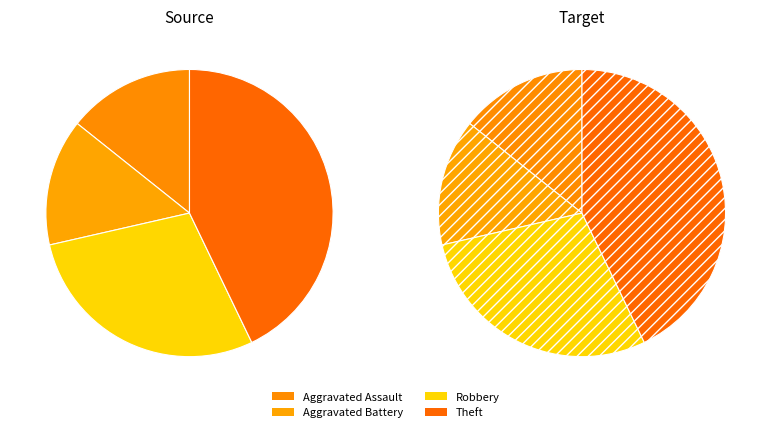

Does any single category account for the majority?

No